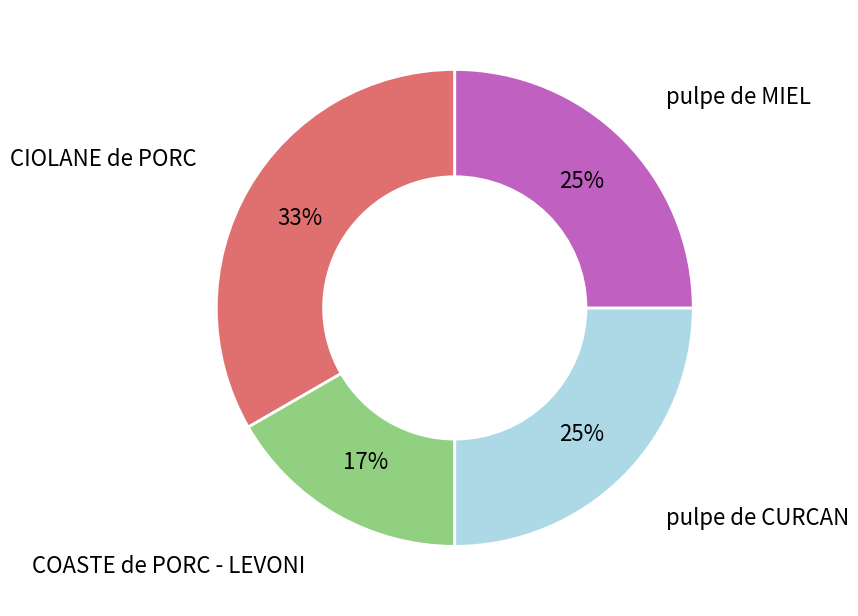

Does any single category account for the majority?

No